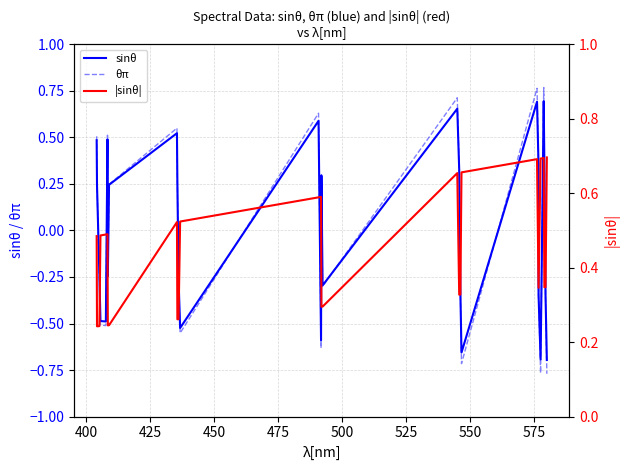

Reading right to left, what are all the values shown in this chart?

sinθ: -0.7	-0.3	0.3	0.7	-0.7	-0.3	0.3	0.7	-0.7	-0.3	0.3	0.7	-0.3	0.3	-0.6	0.6	-0.5	-0.3	0.3	0.5	0.2	-0.2	0.5	-0.5	-0.5	-0.2	0.2	0.5
θπ: -0.8	-0.4	0.4	0.8	-0.8	-0.4	0.4	0.8	-0.7	-0.3	0.3	0.7	-0.3	0.3	-0.6	0.6	-0.6	-0.3	0.3	0.5	0.2	-0.2	0.5	-0.5	-0.5	-0.2	0.2	0.5
|sinθ|: 0.7	0.3	0.3	0.7	0.7	0.3	0.3	0.7	0.7	0.3	0.3	0.7	0.3	0.3	0.6	0.6	0.5	0.3	0.3	0.5	0.2	0.2	0.5	0.5	0.5	0.2	0.2	0.5